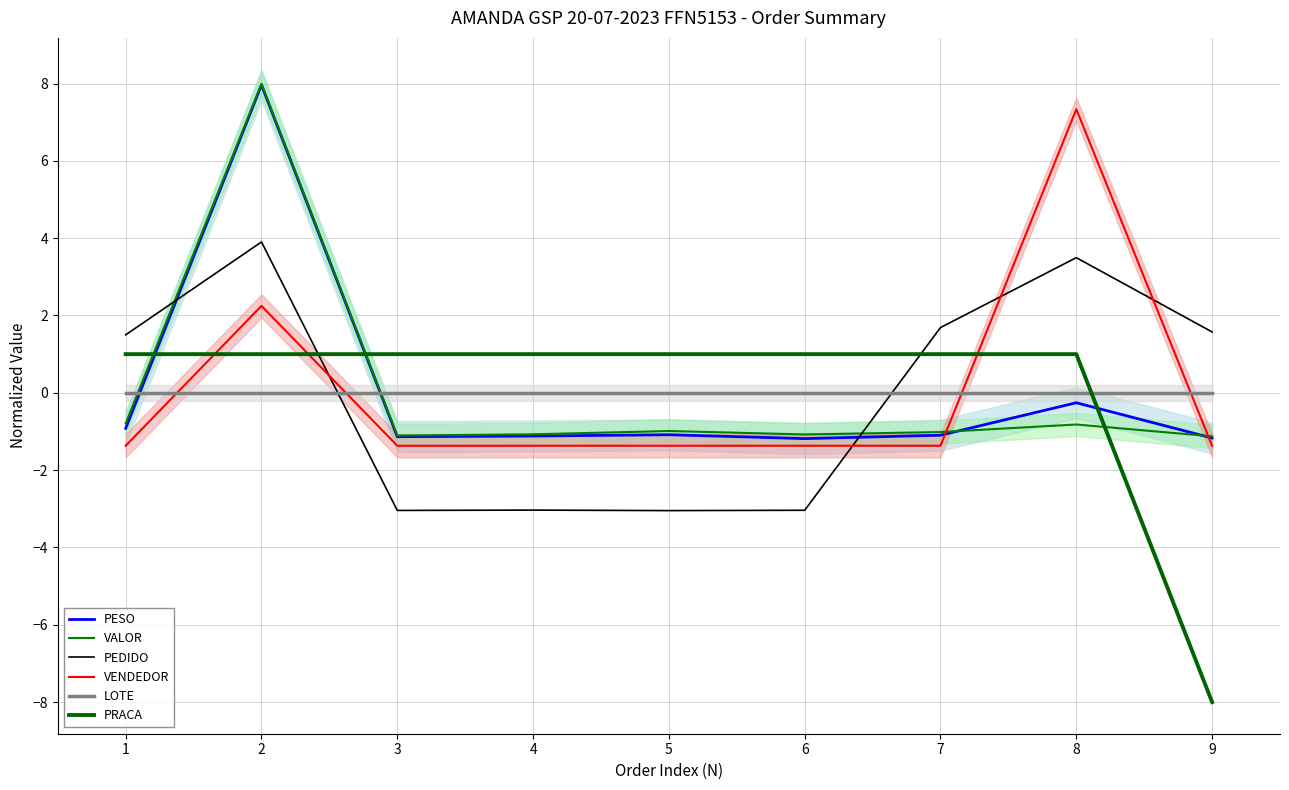

Reading left to right, what are all the values shown in this chart?

PESO: -0.9	8.0	-1.1	-1.1	-1.1	-1.2	-1.1	-0.3	-1.2
VALOR: -0.8	8.0	-1.1	-1.1	-1.0	-1.1	-1.0	-0.8	-1.1
PEDIDO: 1.5	3.9	-3.0	-3.0	-3.0	-3.0	1.7	3.5	1.6
VENDEDOR: -1.4	2.2	-1.4	-1.4	-1.4	-1.4	-1.4	7.3	-1.4
LOTE: 0.0	0.0	0.0	0.0	0.0	0.0	0.0	0.0	0.0
PRACA: 1.0	1.0	1.0	1.0	1.0	1.0	1.0	1.0	-8.0